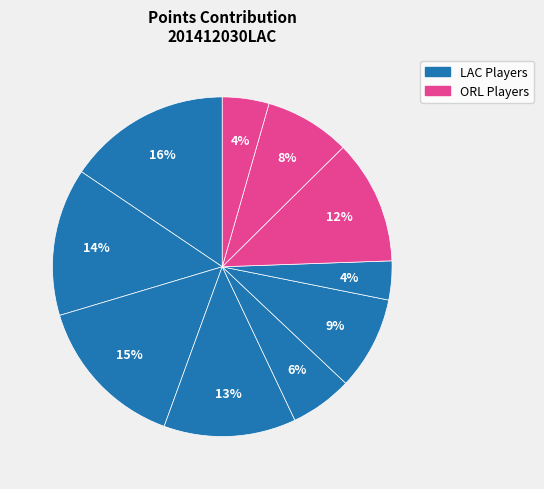

How many slices are in this pie chart?

10